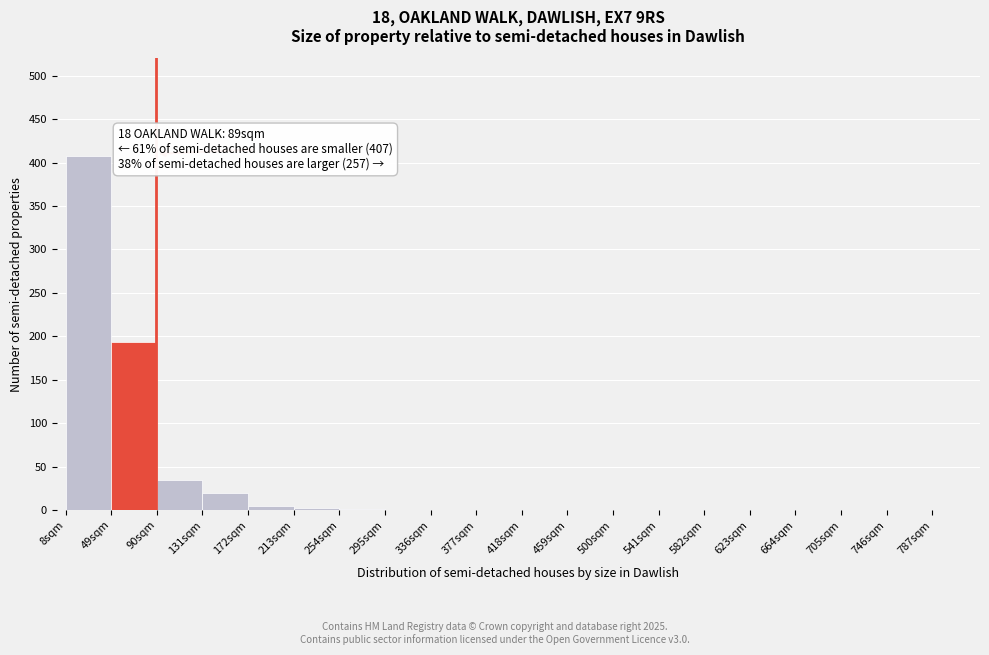

Over which range of the x-axis is the bar tallest?

8 to 49